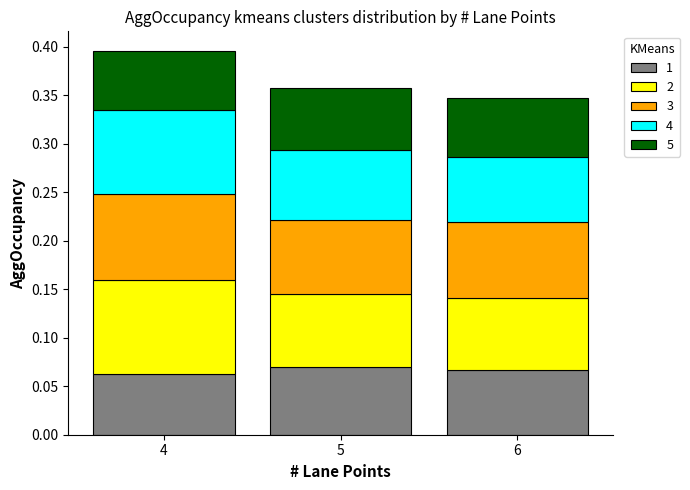

What is the total value across all series at 4?

0.4